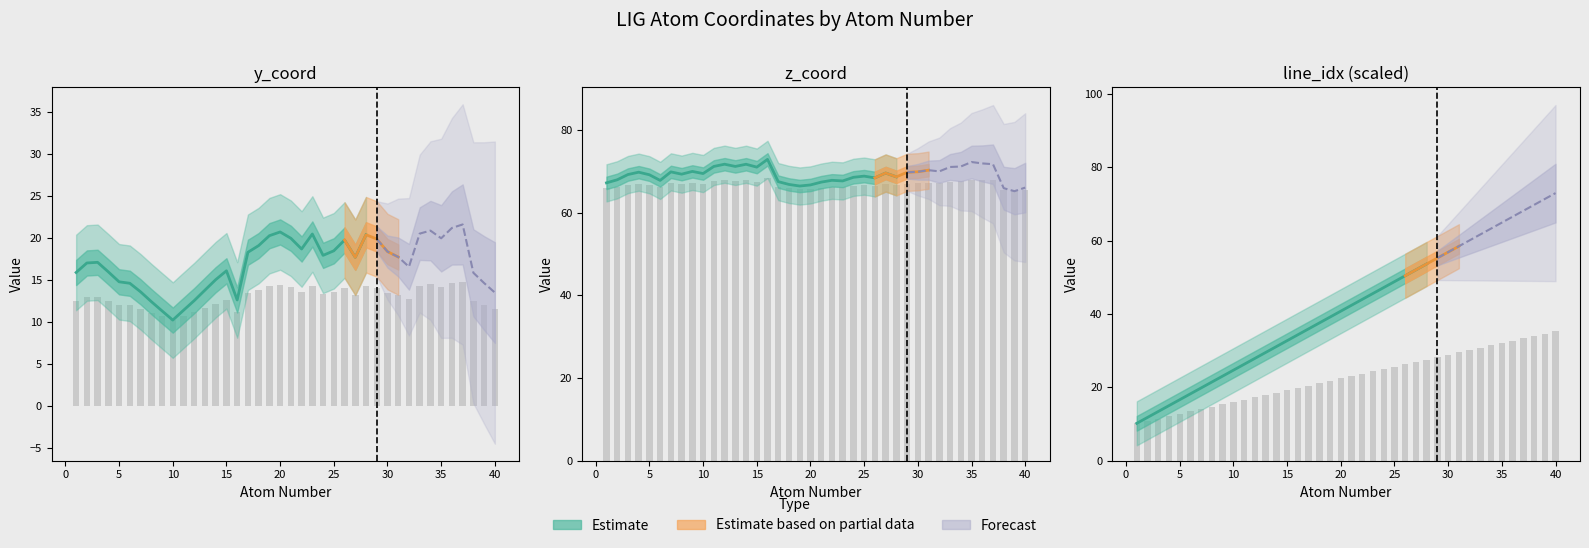

What is the minimum value for z_coord?

65.2